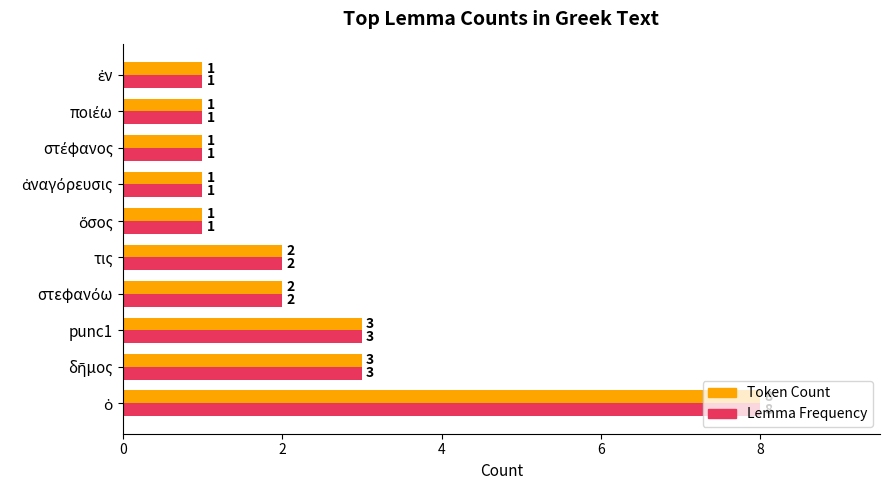

What is the sum of all Lemma Frequency values?

23